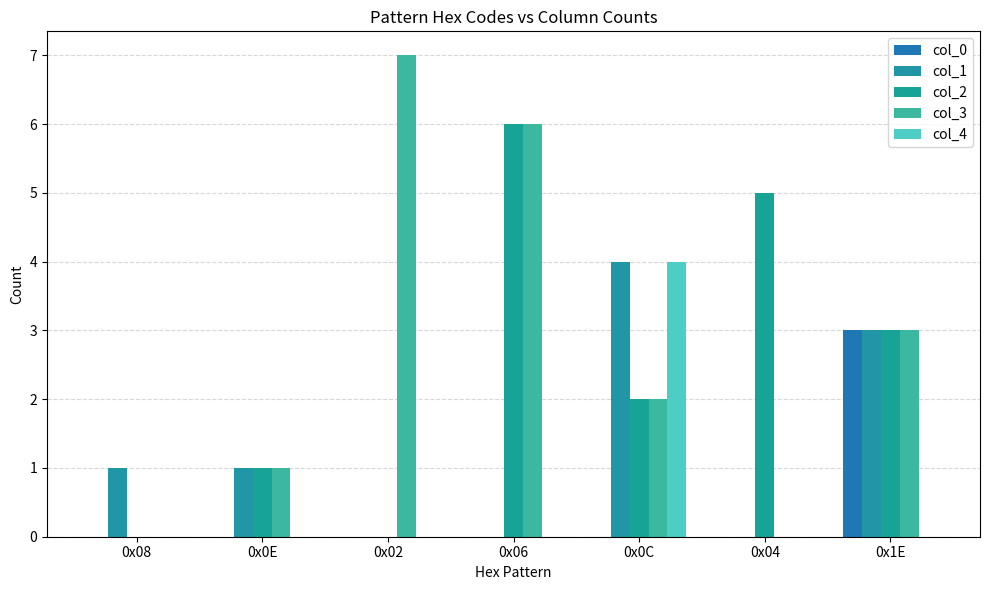

The value of col_0 at 0x0C is 2. True or false?

False